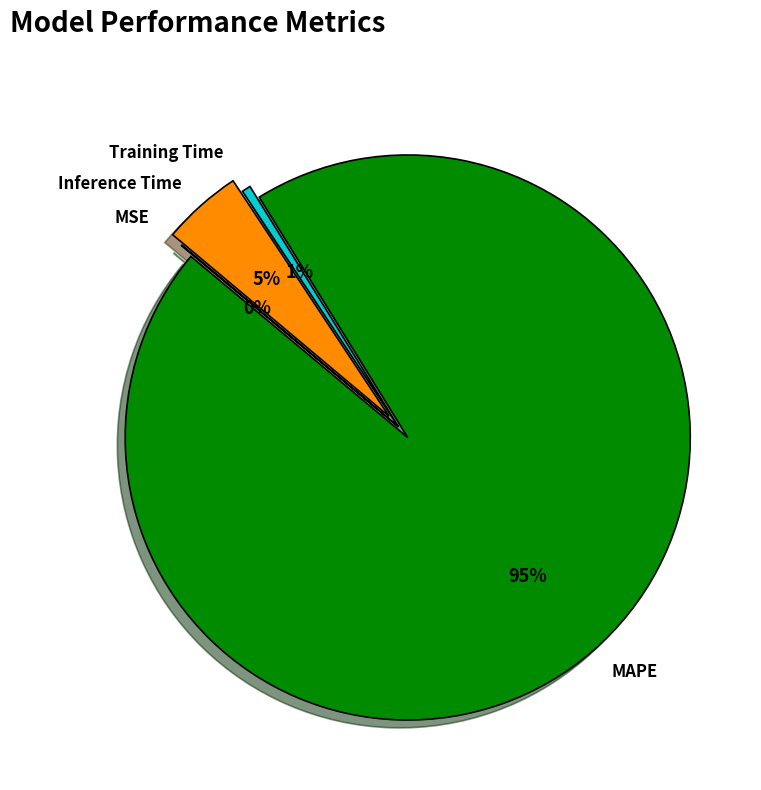

The Training Time slice represents 11% of the pie. True or false?

False